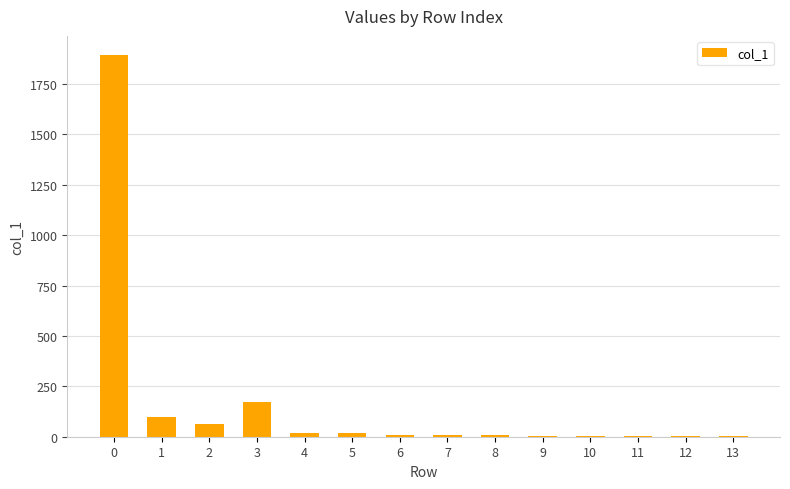

Is it true that the value at 2 is 65?

True